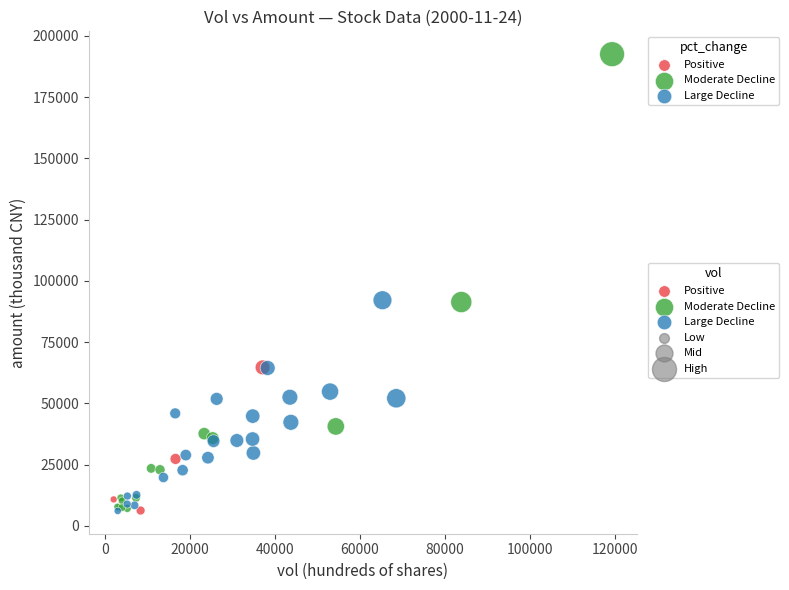

Which series has the widest spread of Y values?

Moderate Decline